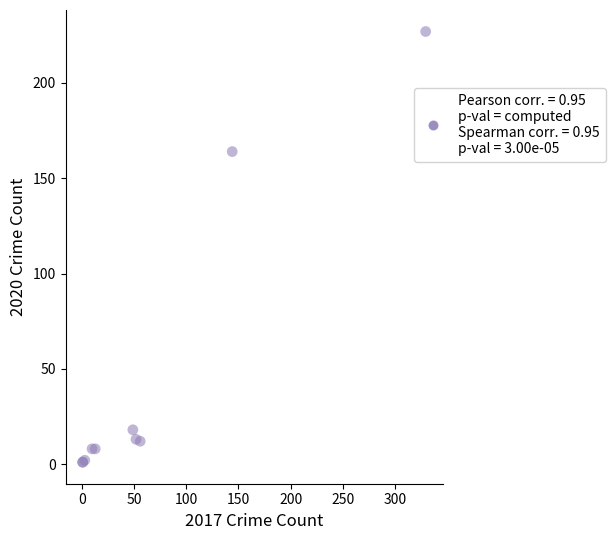

What Y value in the scatter plot is closest to 114?

164